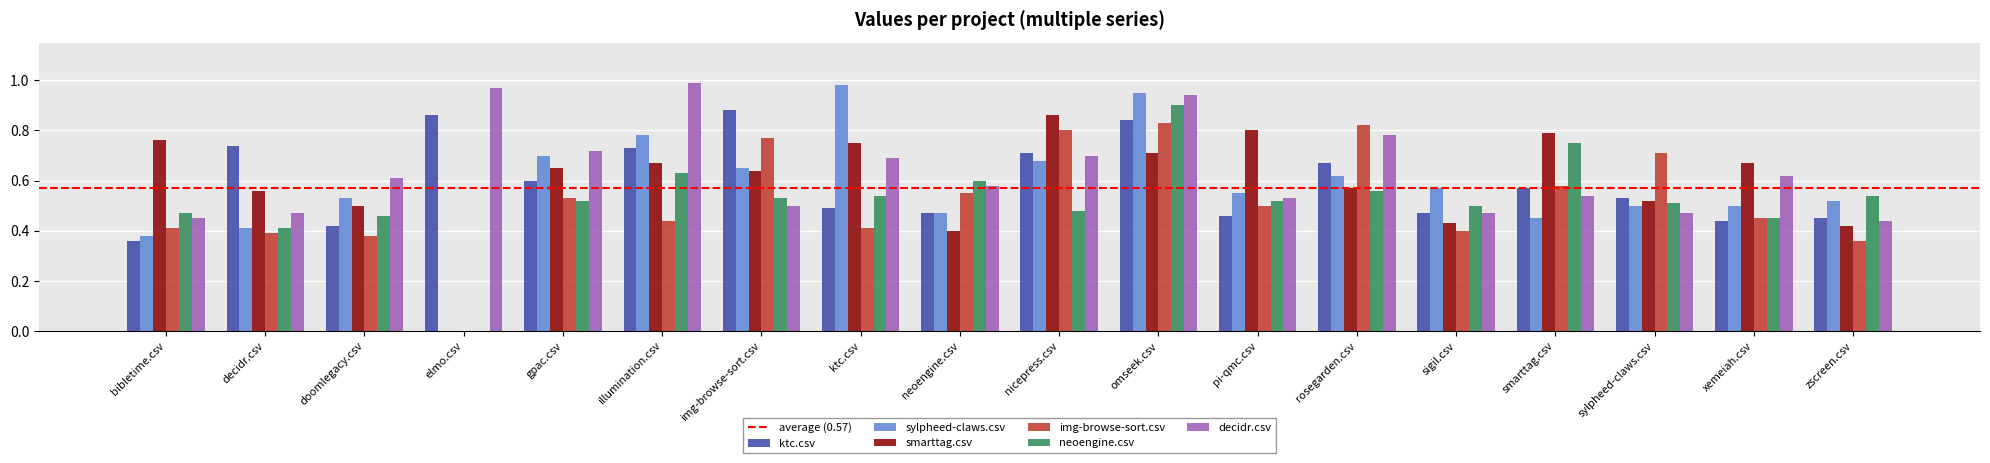

What is the sum of all smarttag.csv values?

10.7